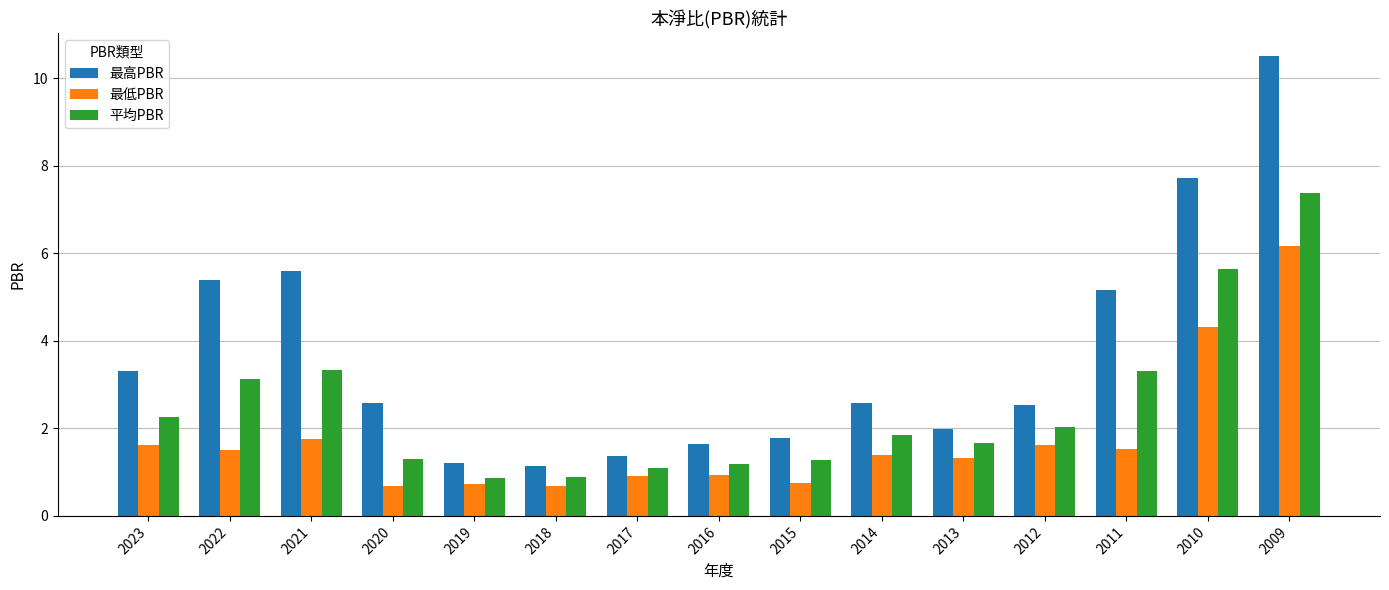

The value of 最低PBR at 2018 is 1.1. True or false?

False